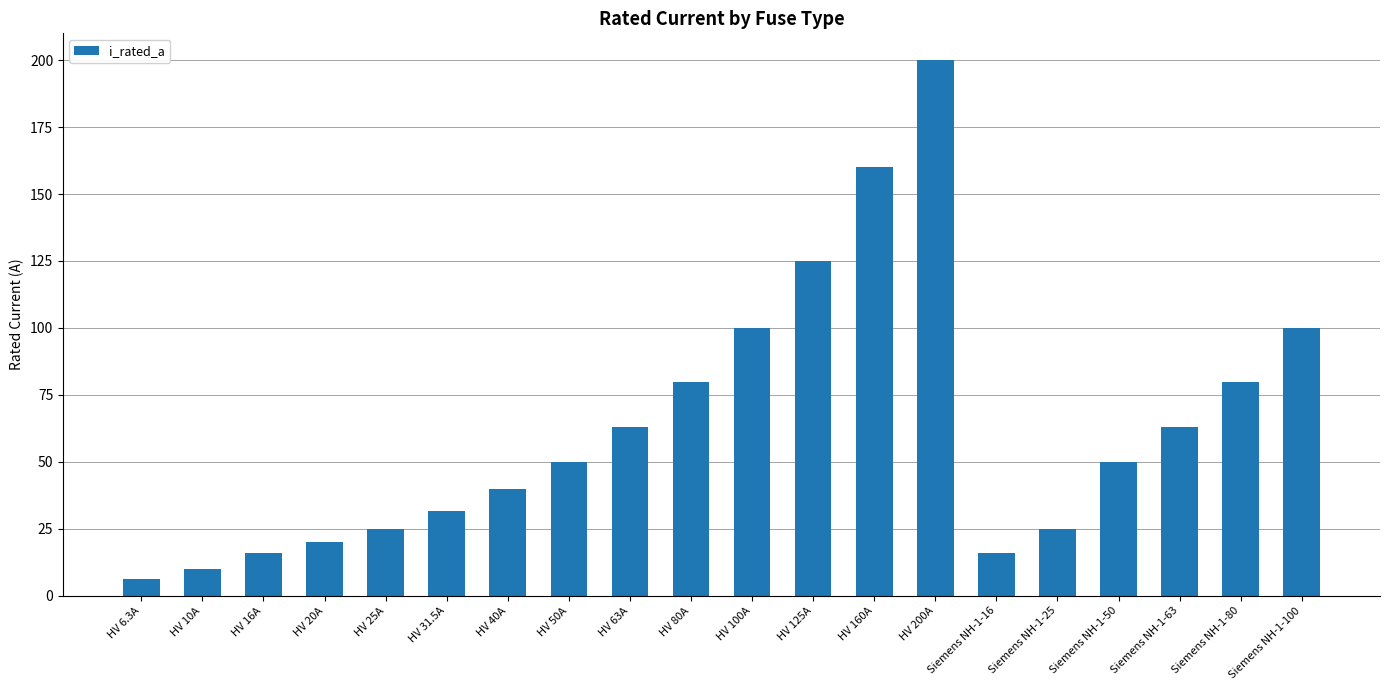

What is the label of the 19th bar from the right?

HV 10A